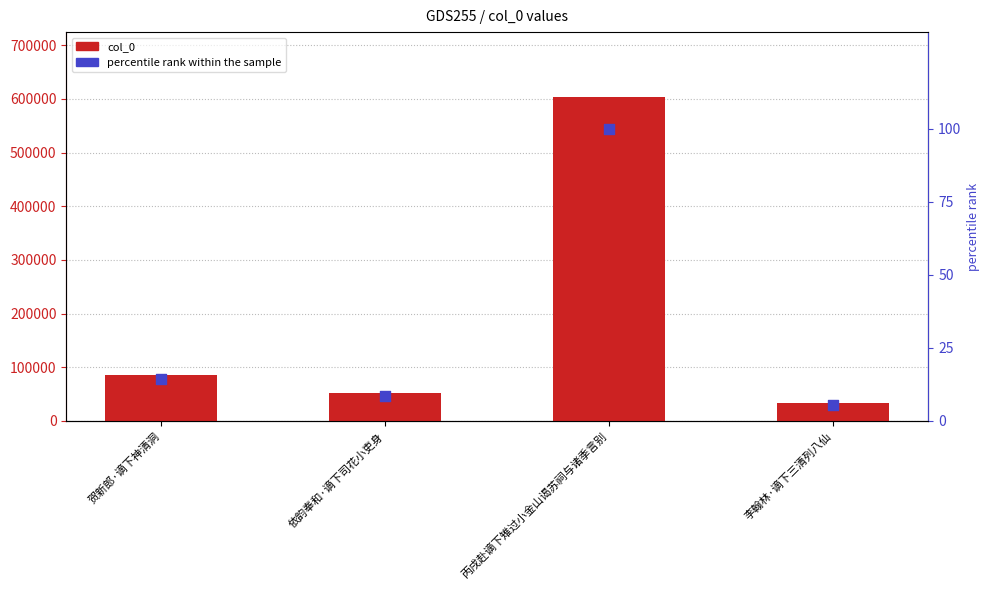

At which category is the sum across all series the highest?

丙戌赴谪下雉过小金山谒苏祠与诸季言别